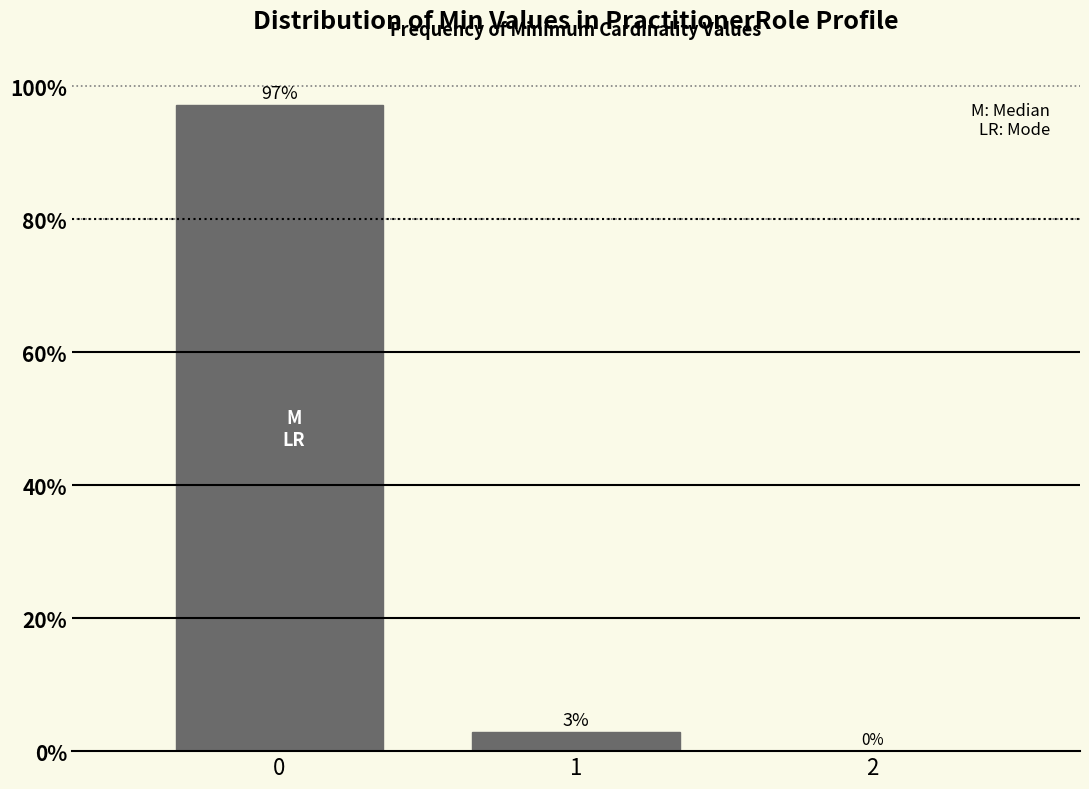

What is the sum of all values?

100.0